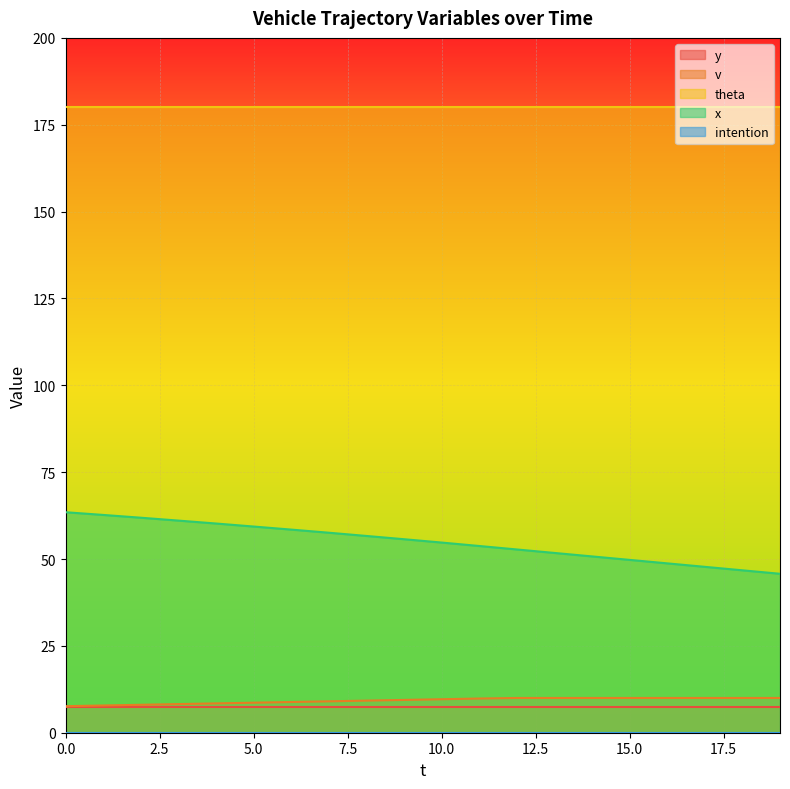

Rank the series by their maximum value, from highest to lowest.

theta, x, v, y, intention